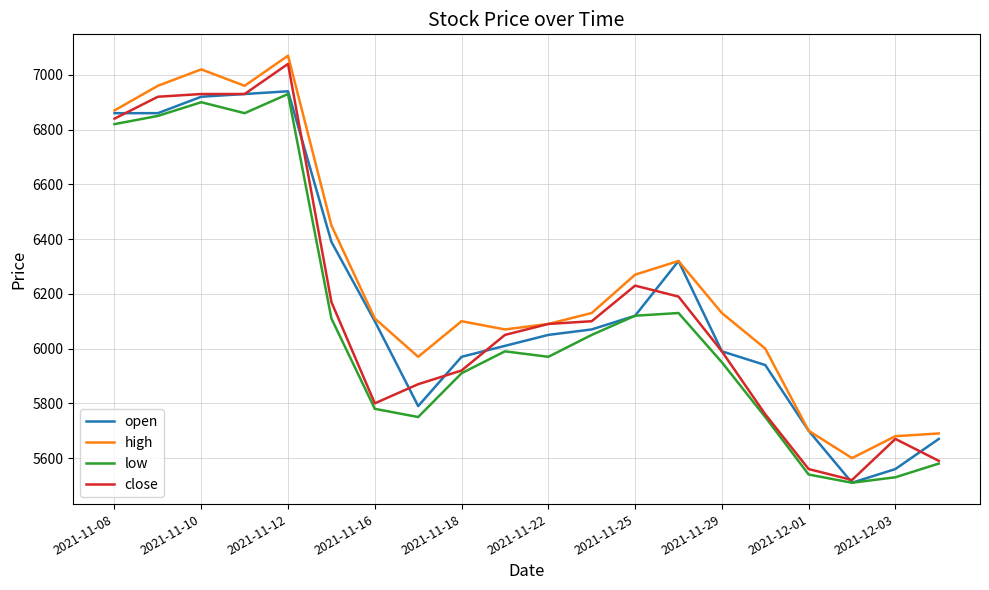

What are all the series names shown in the legend?

open, high, low, close